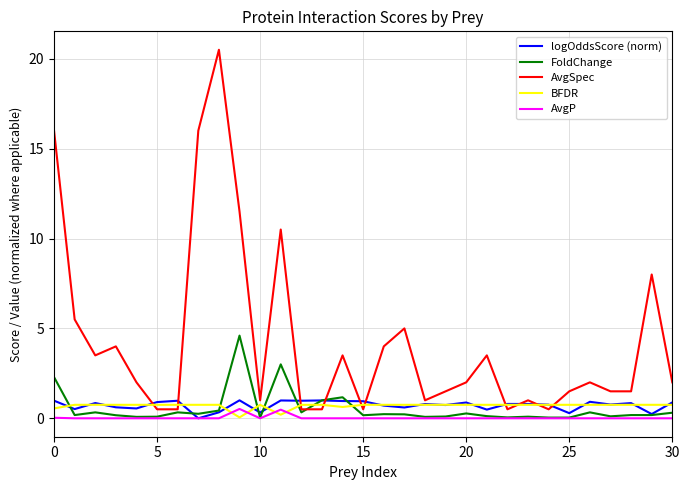

What is the average value of the AvgSpec series?

4.3